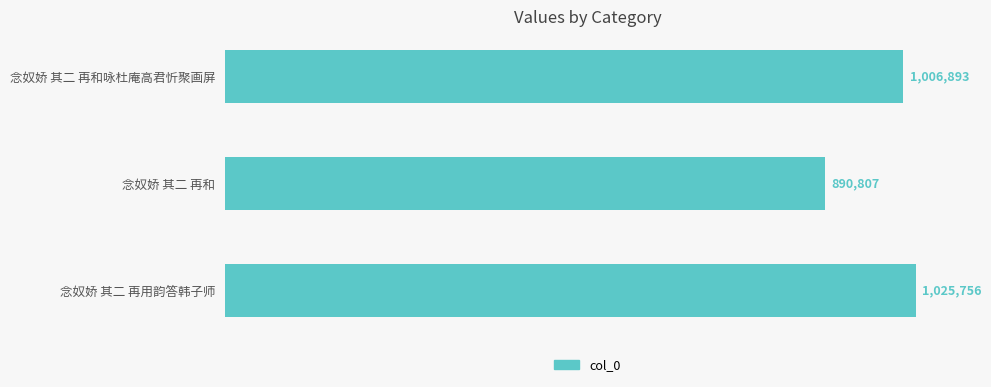

How many values are between 890807 and 1025756?

3